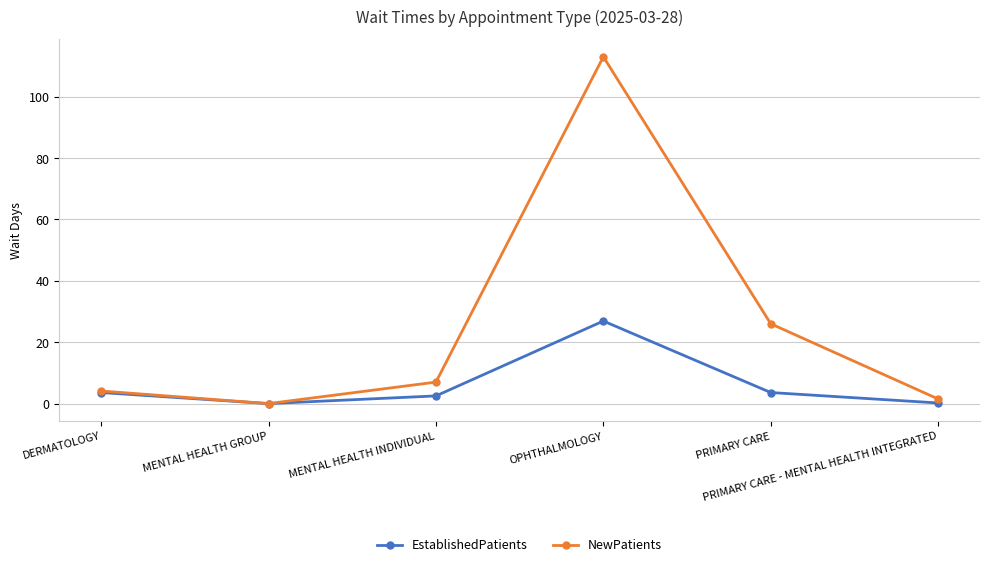

What is the value of the EstablishedPatients point at the 1st from the left?

3.6